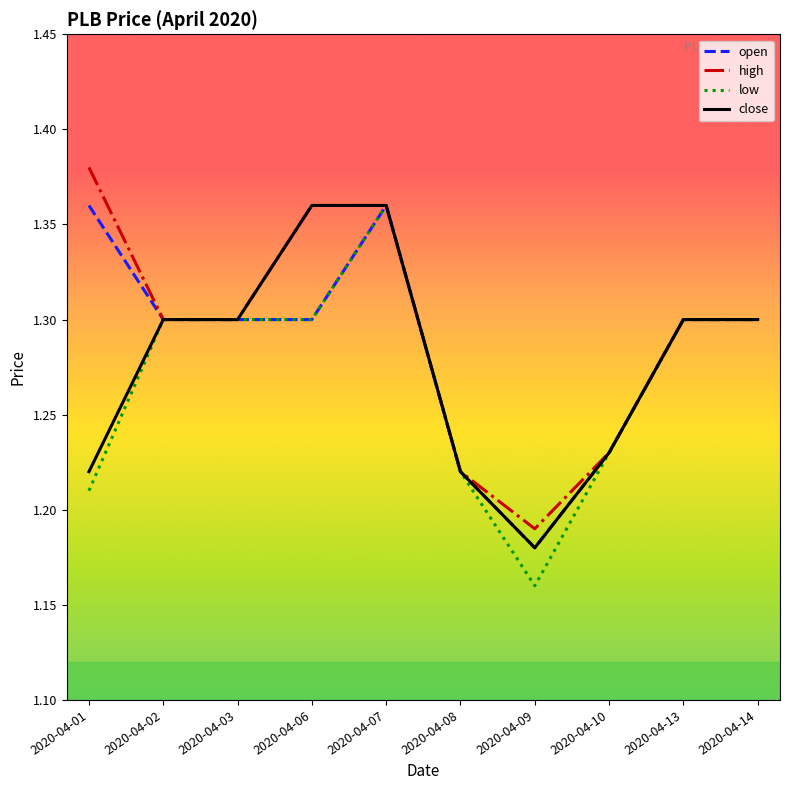

The low series shows 2.0 at 2020-04-13. True or false?

False